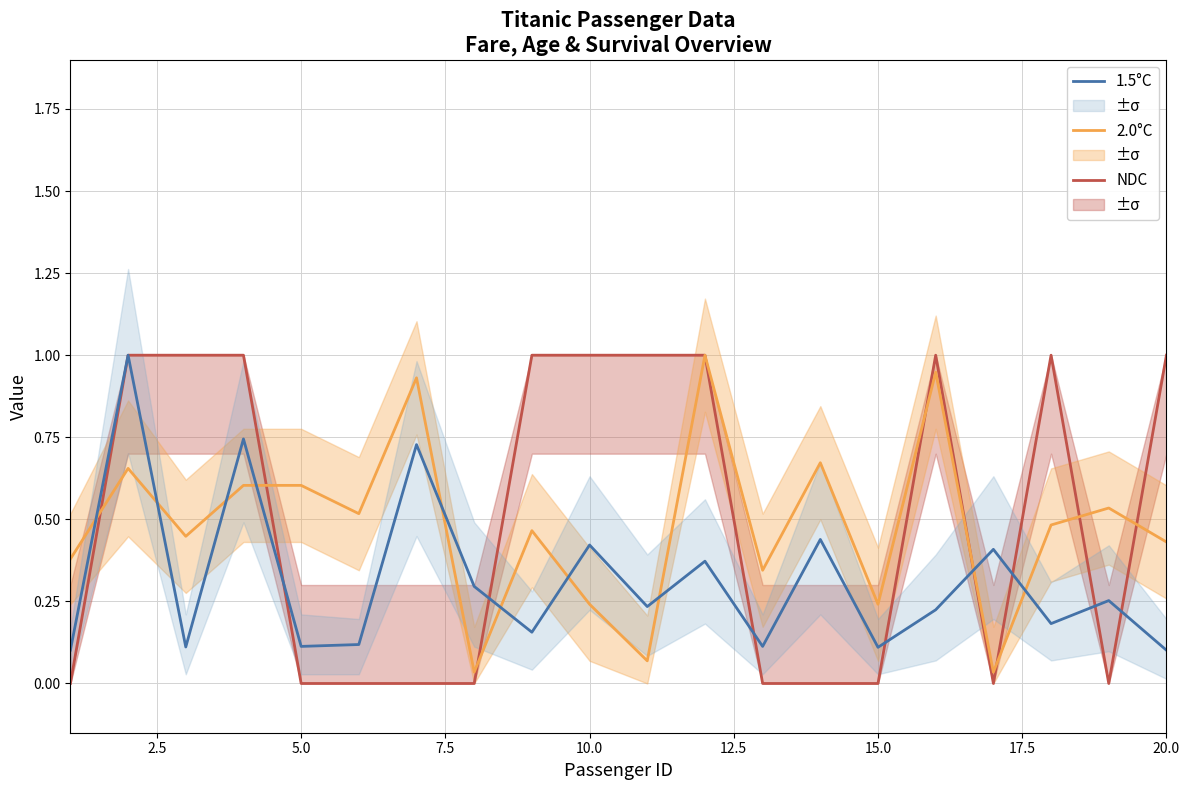

How many times do 2.0°C and 1.5°C cross each other?

10